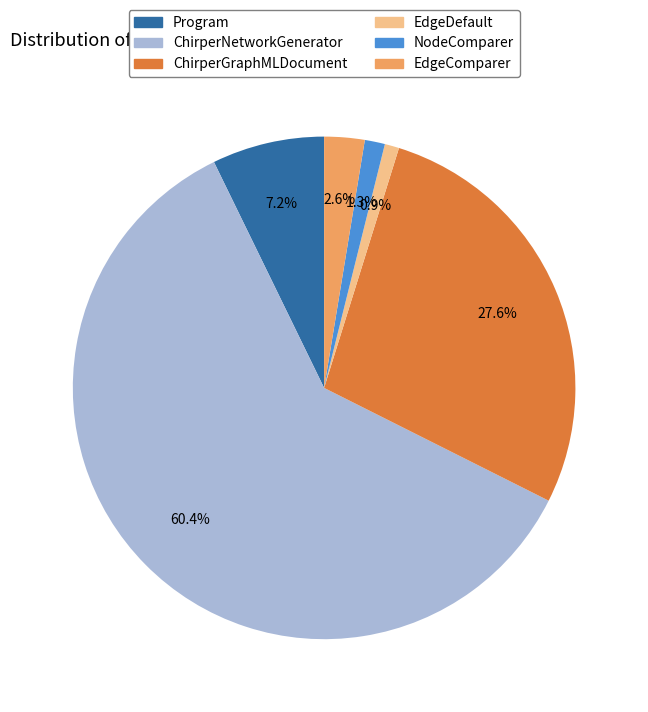

To the nearest percent, what portion does EdgeComparer represent?

3%